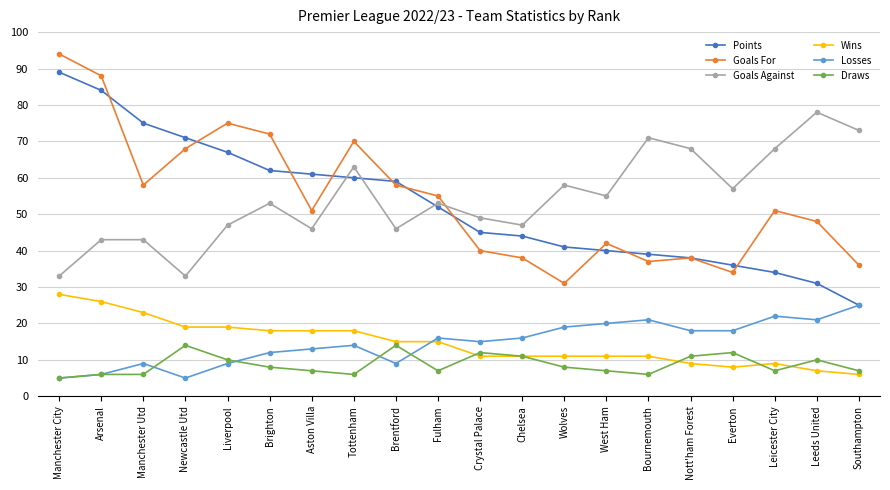

What is the value of the Goals Against point at the 6th from the left?

53